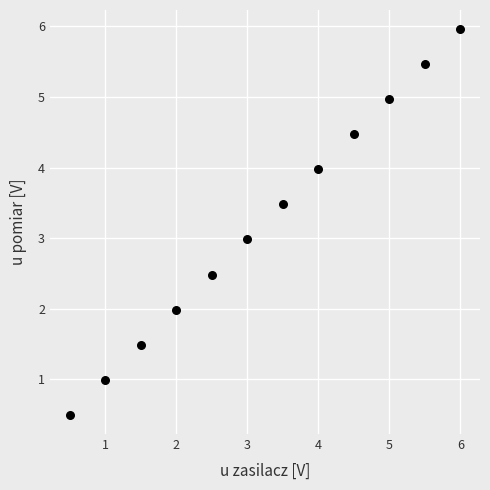

What is the range of Y values (max minus min)?

5.5